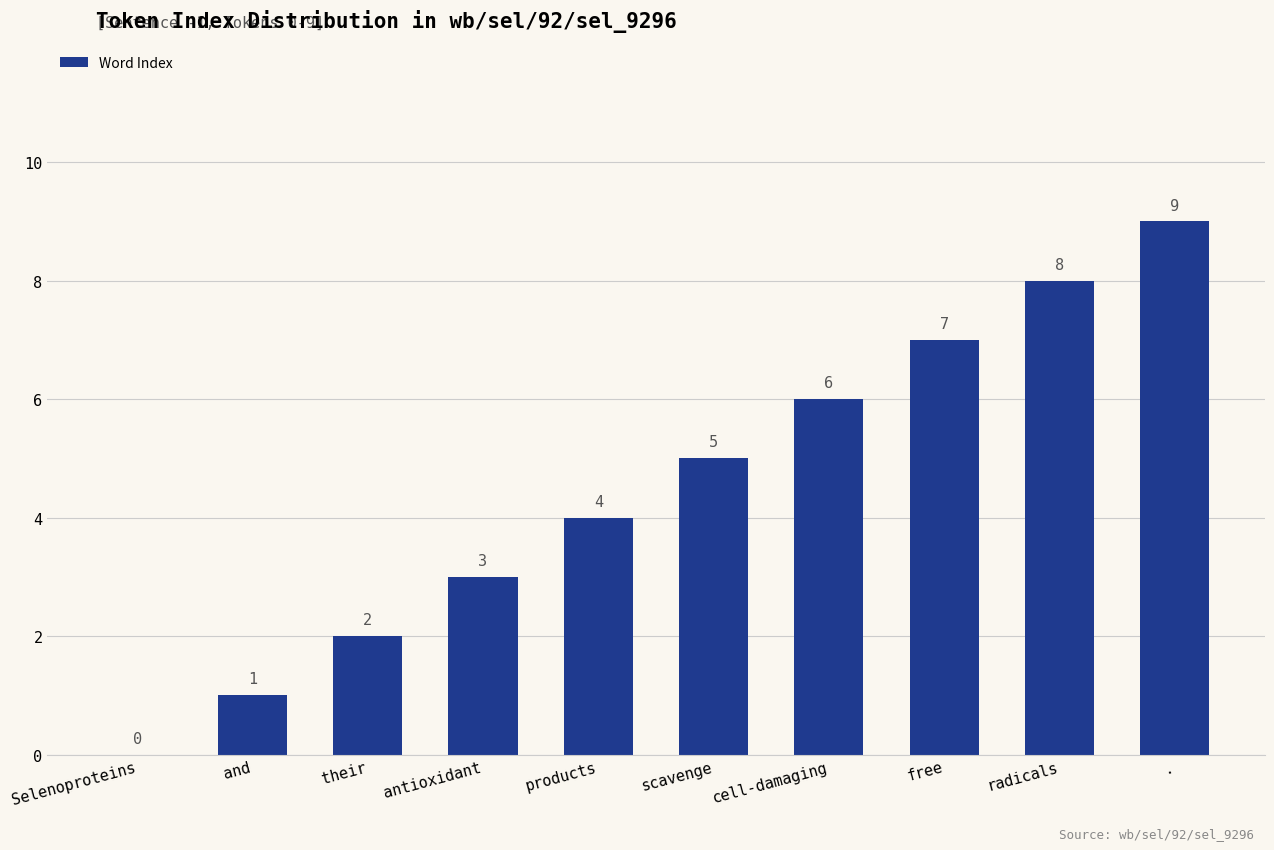

What is the sum of the values at . and products?

13